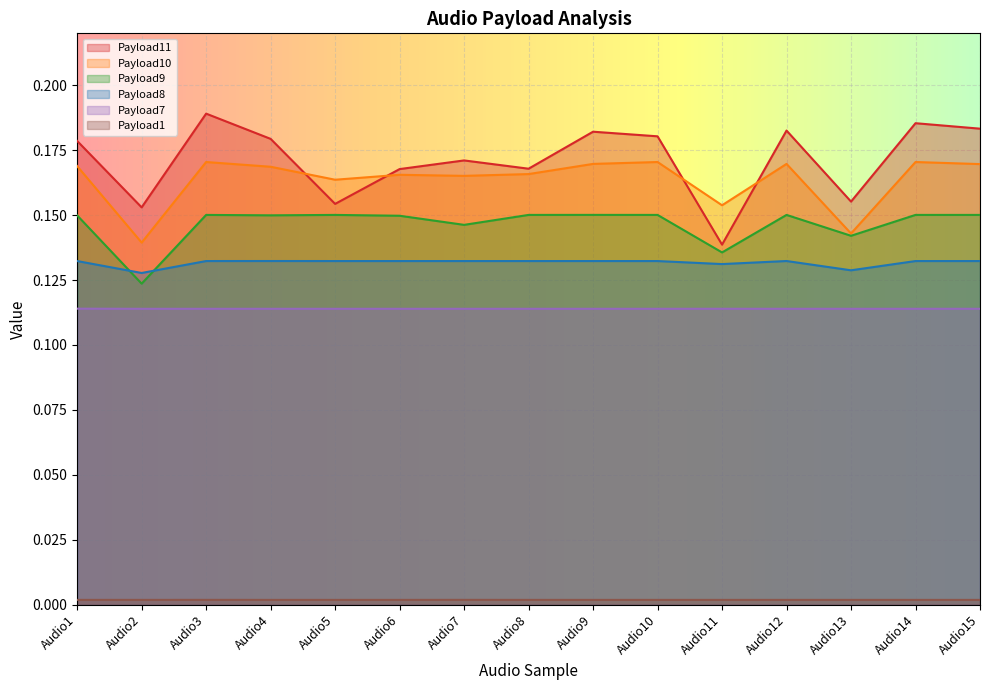

What is the value of the Payload8 point at the 9th from the left?

0.1